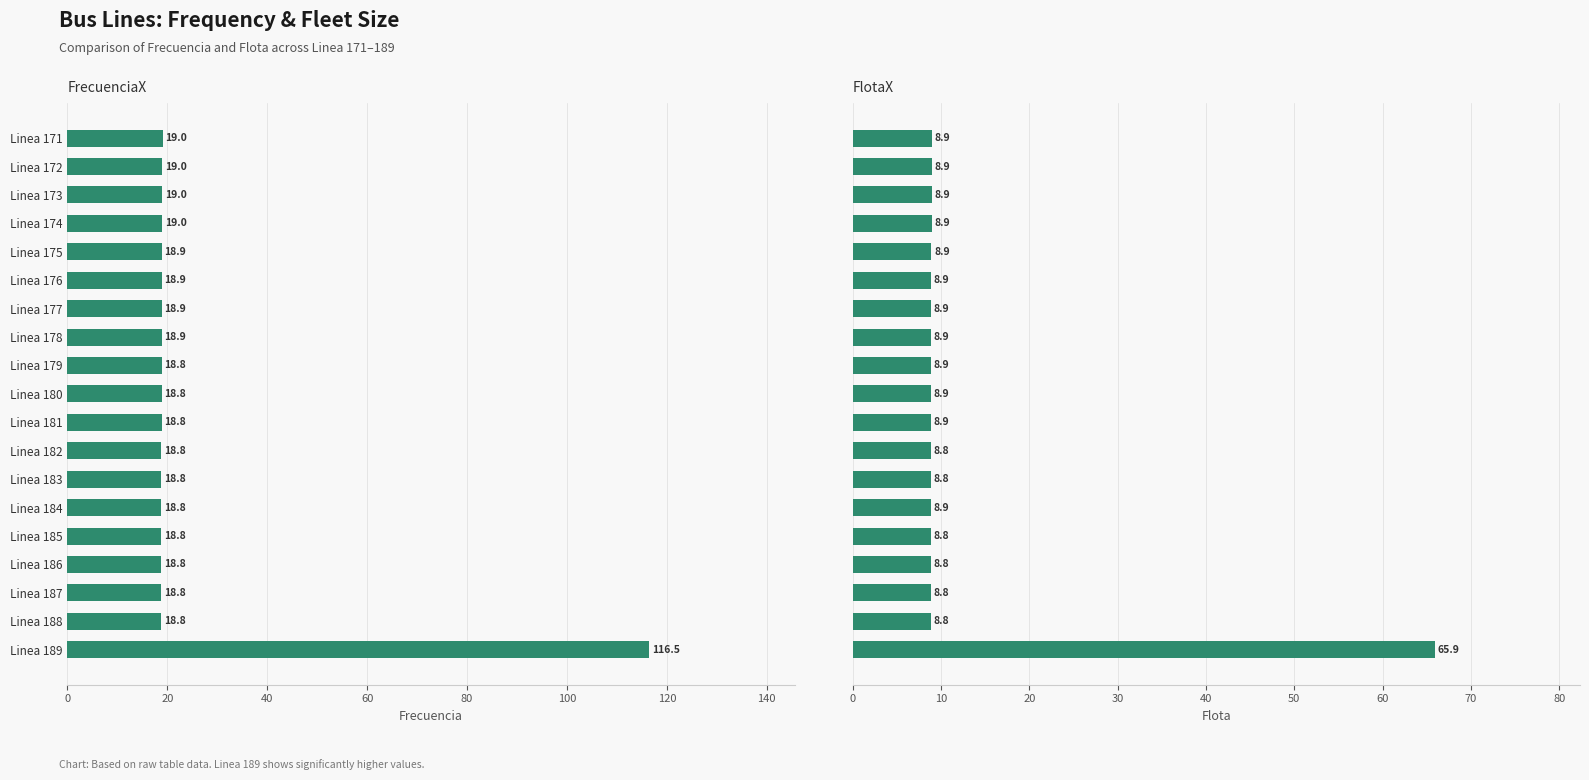

What is the average value of the Flota series?

11.9